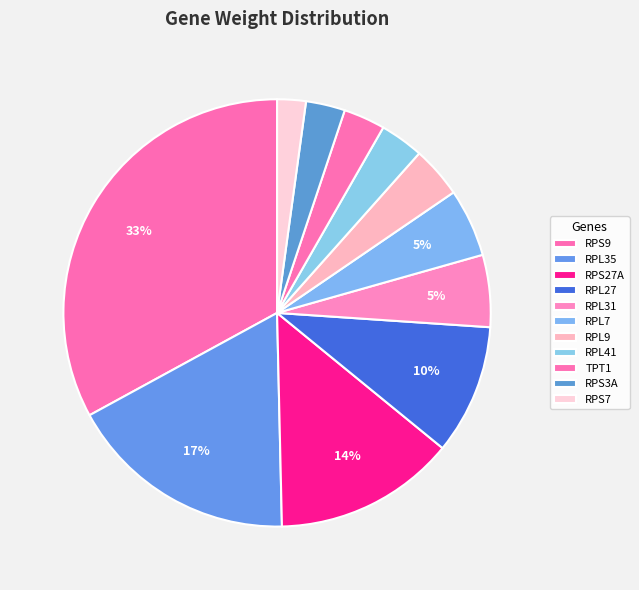

Which category has the smallest portion of the pie?

RPS7